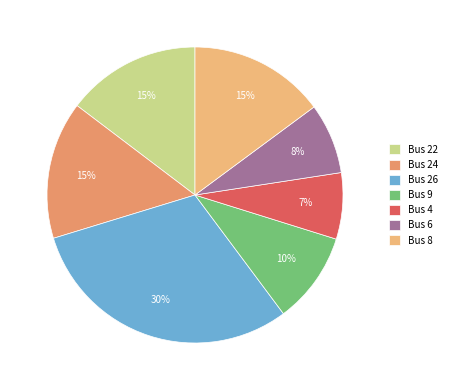

Rank the categories by value from lowest to highest.

Bus 4, Bus 6, Bus 9, Bus 22, Bus 8, Bus 24, Bus 26